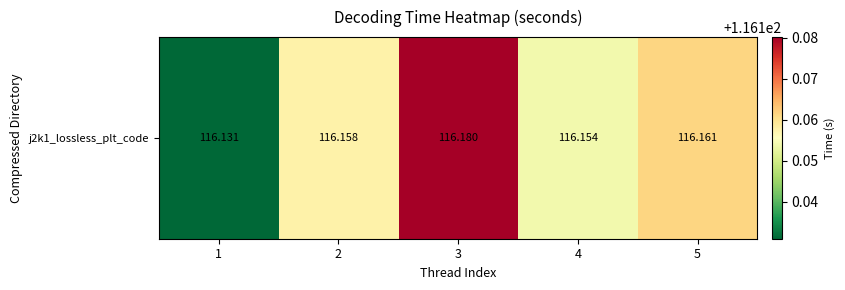

At which category does the chart reach its peak across all series?

3